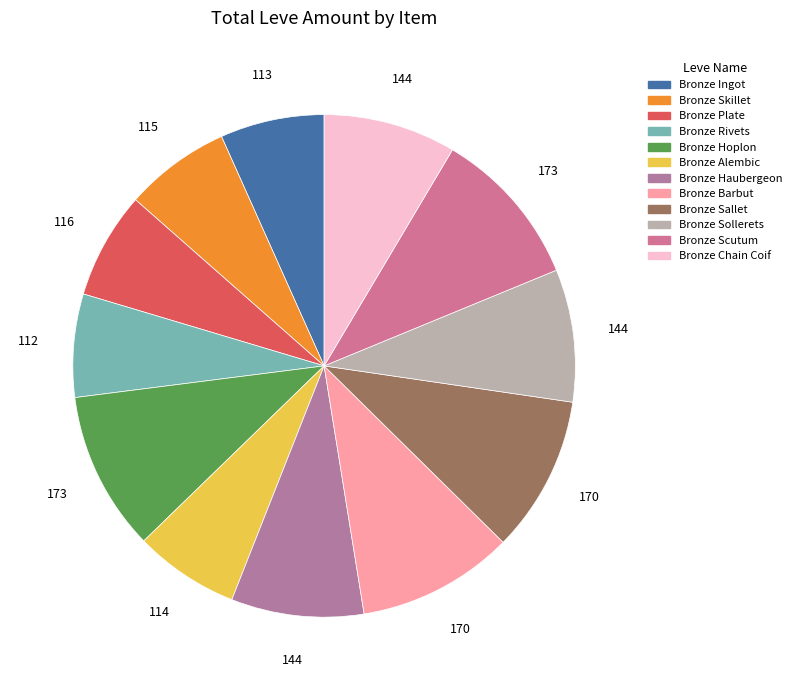

Approximately how many times larger is the value at Bronze Sallet compared to Bronze Barbut?

1.0